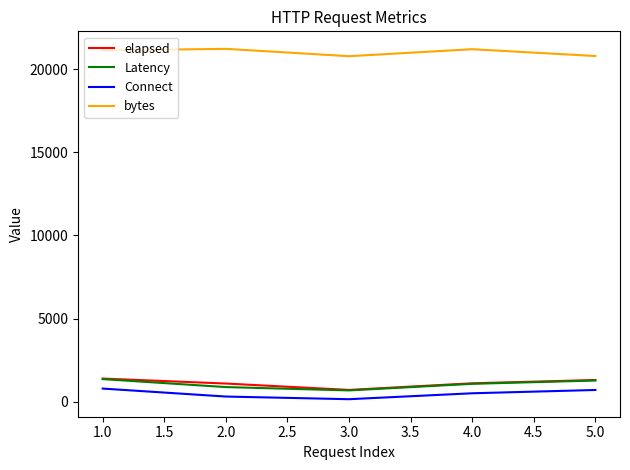

How many interior local valleys does the bytes series have?

1